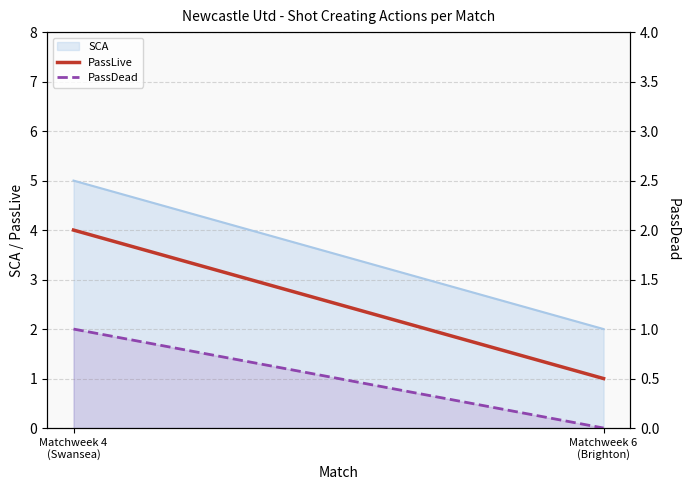

How many PassLive values are between 1 and 4?

2